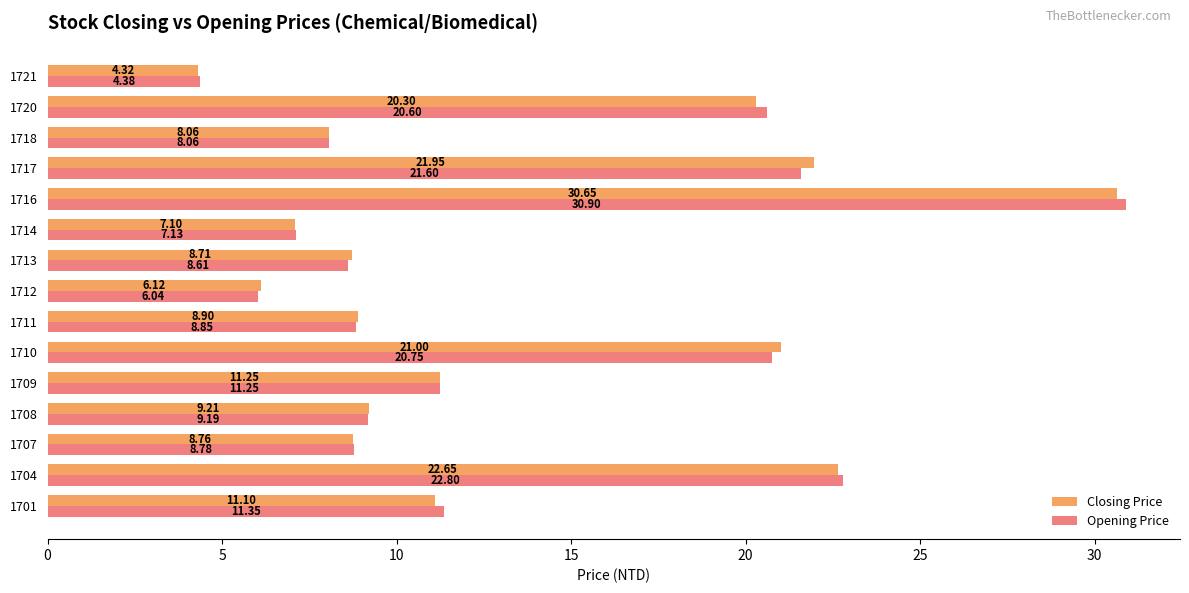

What is the total value across all series at 1710?

41.8